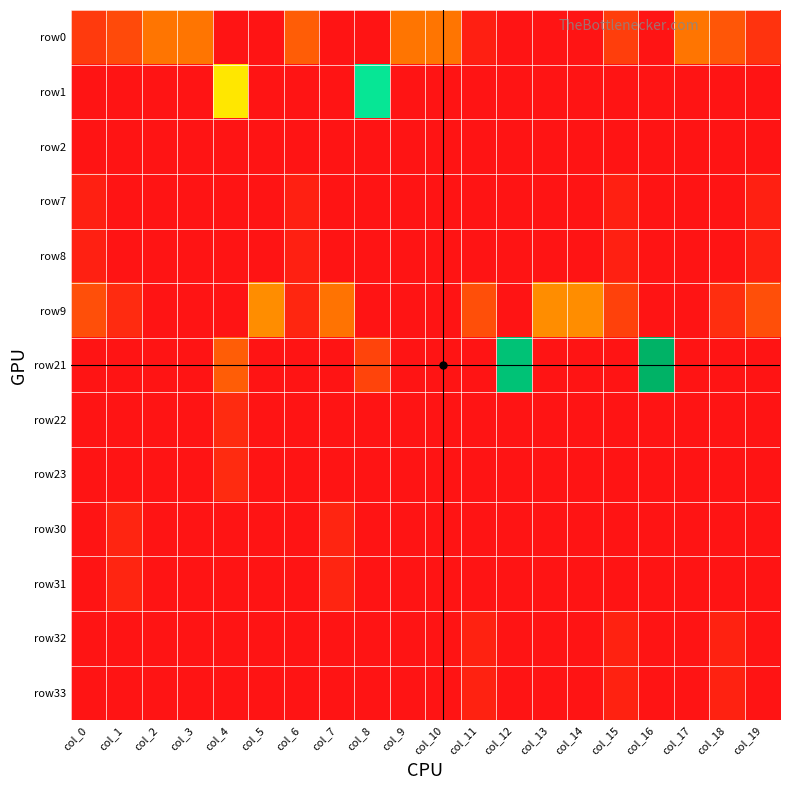

What is the total value across all series at col_2?

0.5